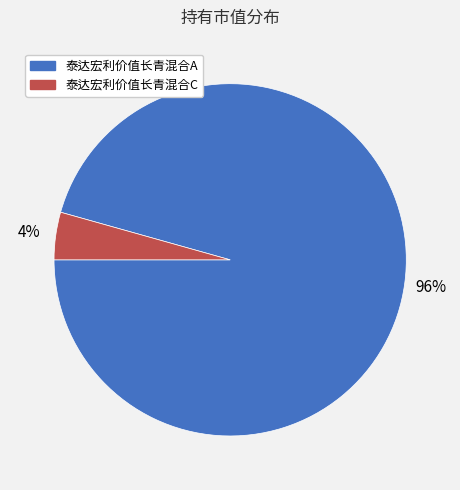

Is the sum of 泰达宏利价值长青混合A and 泰达宏利价值长青混合C greater than half?

Yes